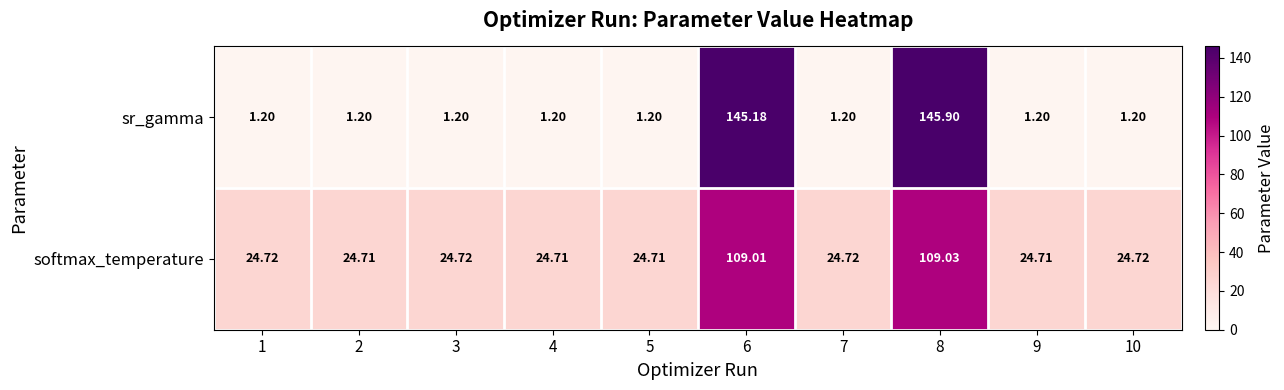

At 1, list the series in order from smallest to largest.

sr_gamma, softmax_temperature